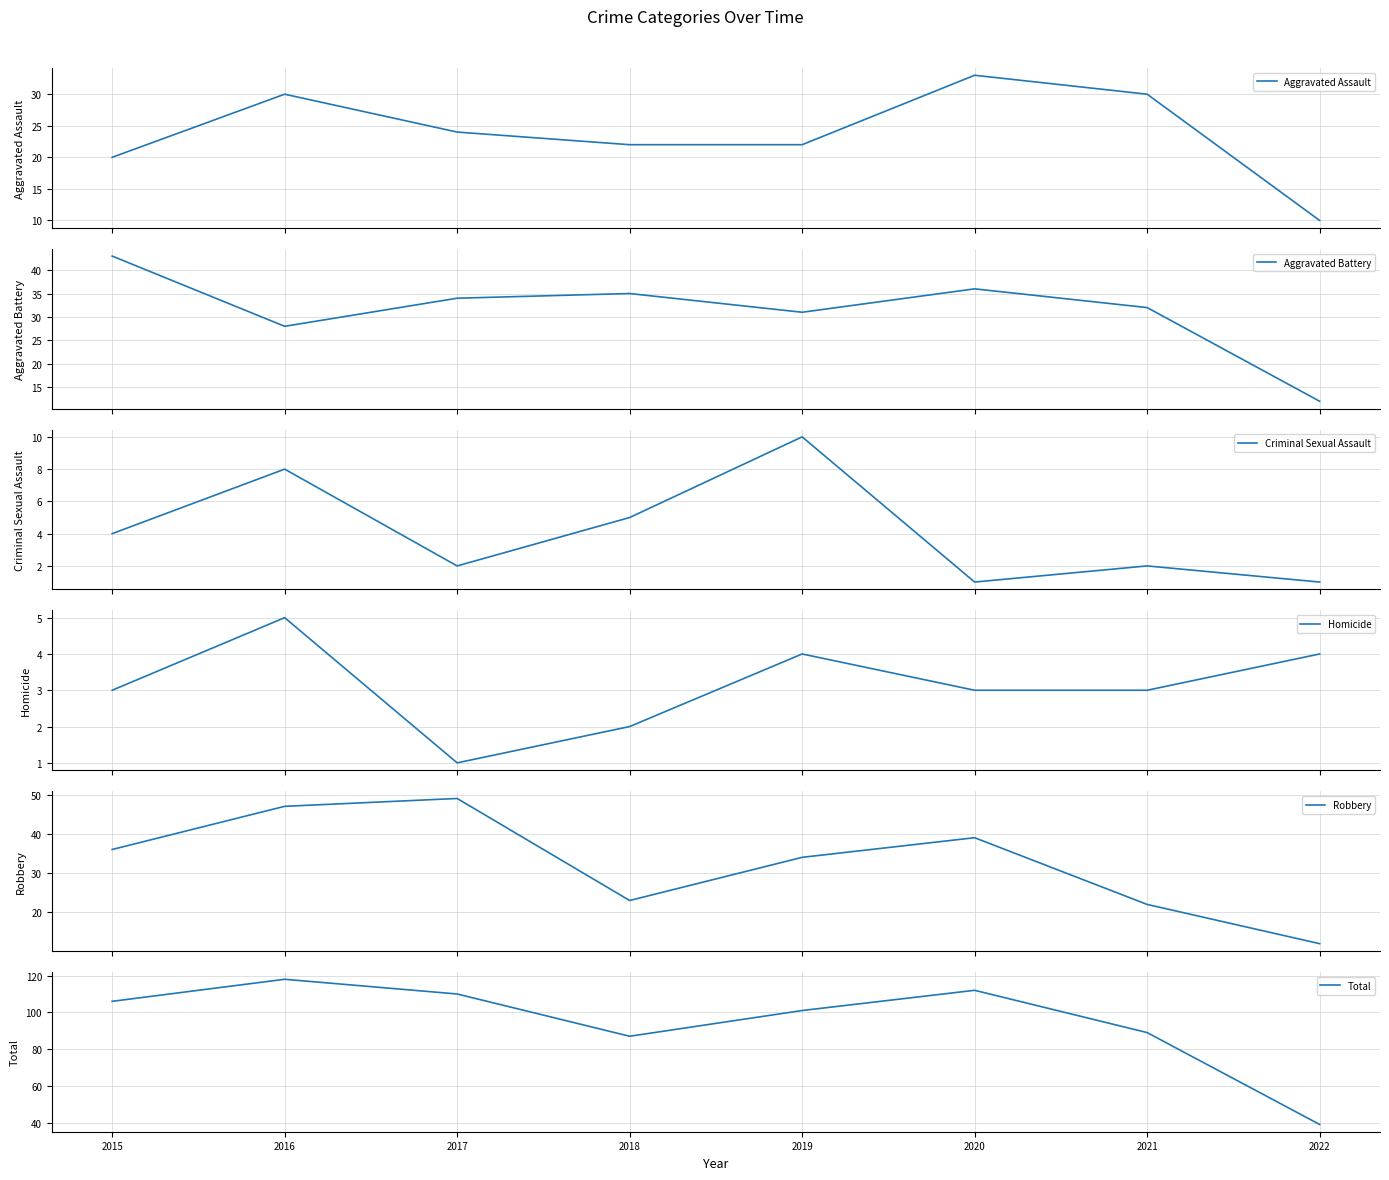

How many values in the Homicide series exceed 3?

3